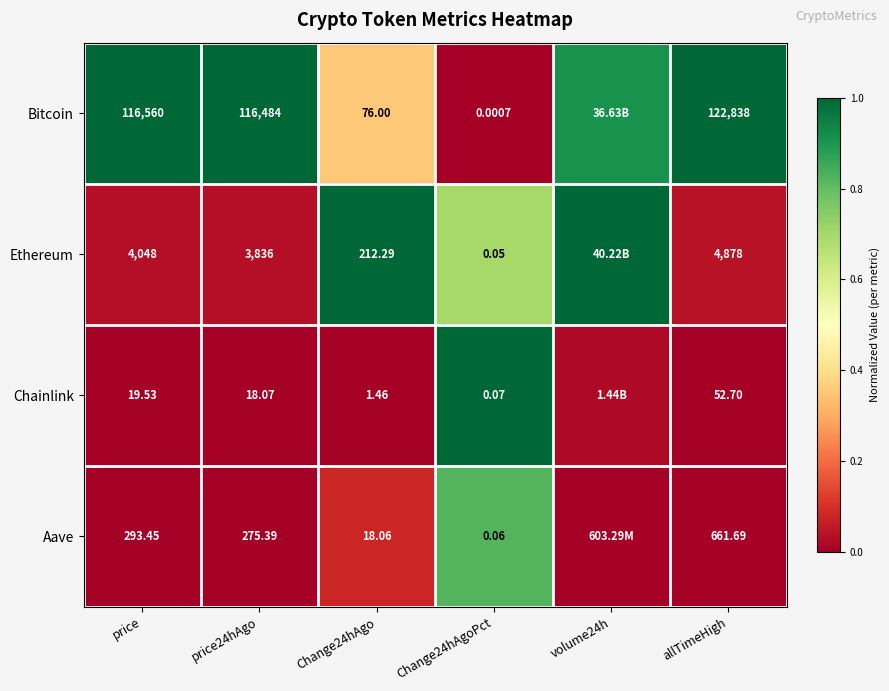

What is the spread (max minus min) of values at Change24hAgoPct?

1.0